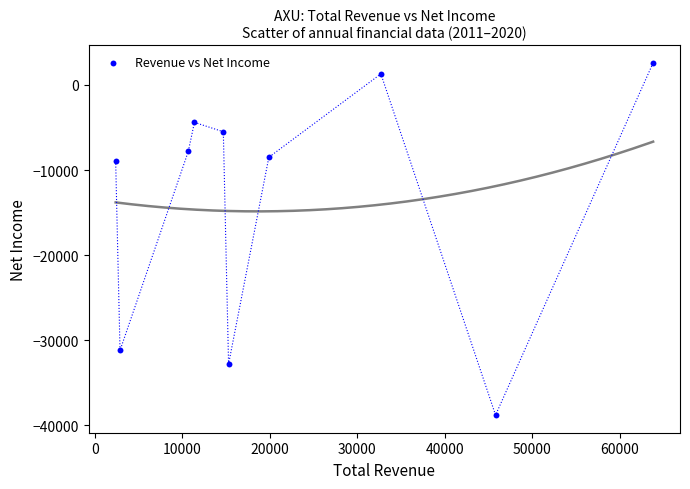

What is the range of Y values (max minus min)?

41400